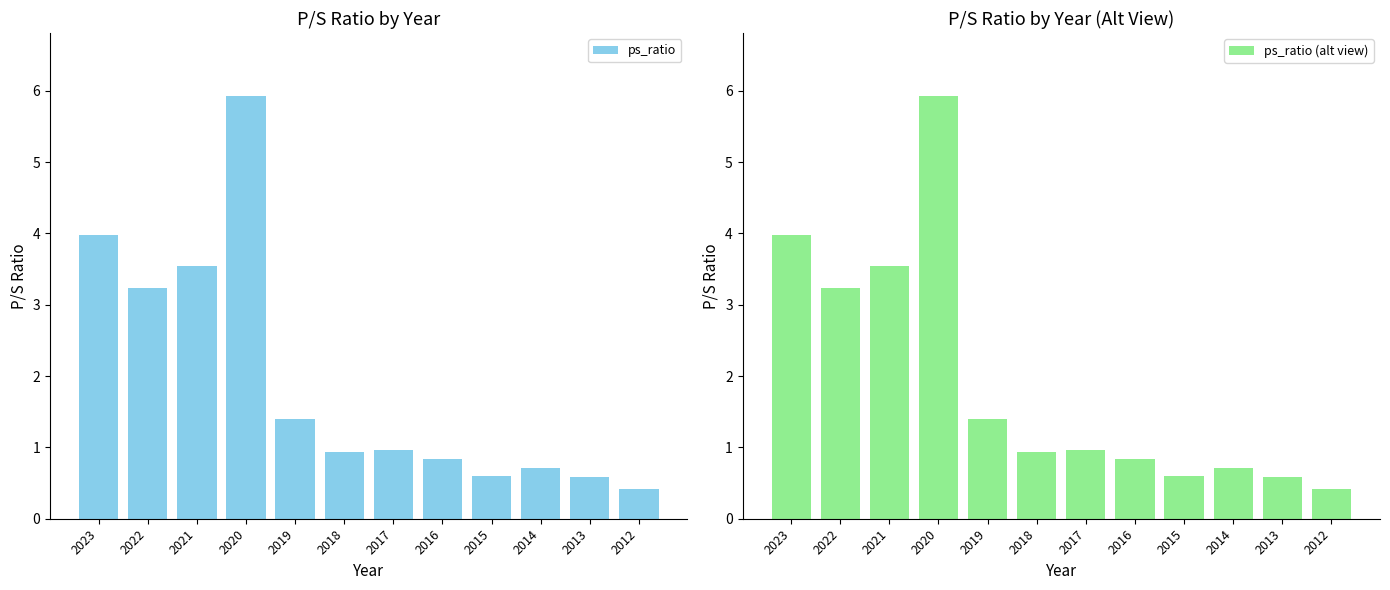

How many distinct data groups are displayed?

2